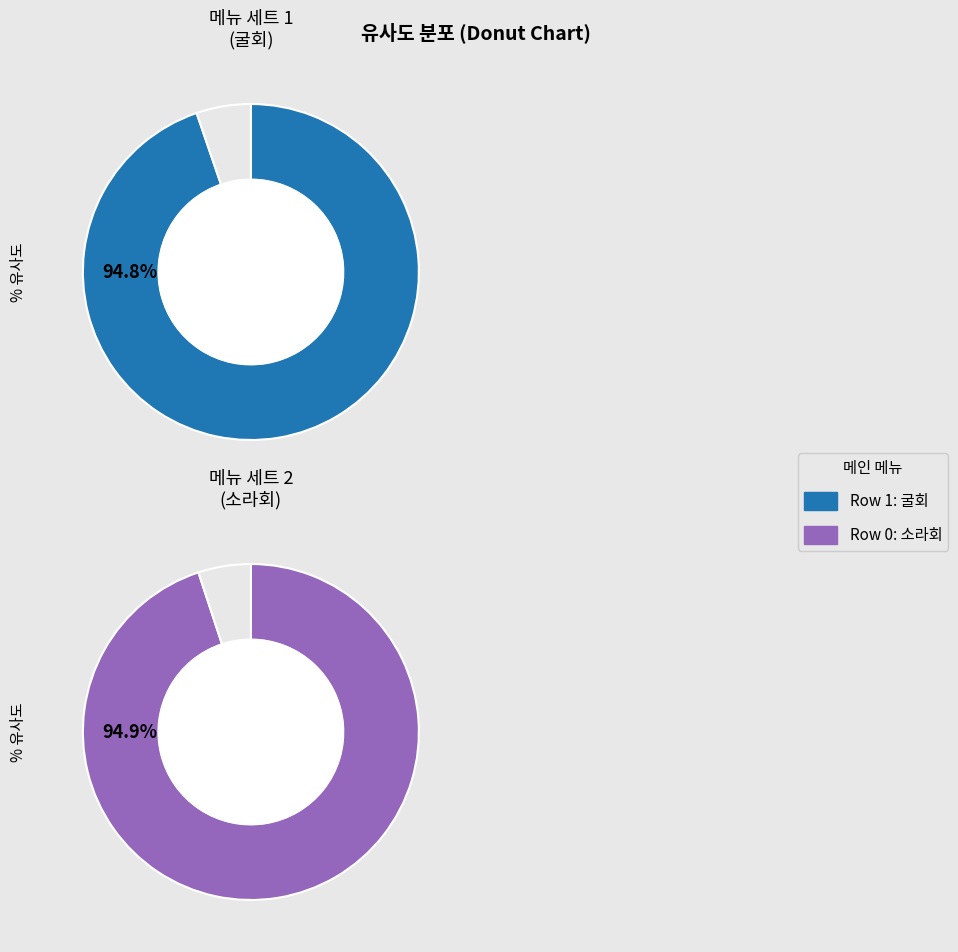

Does 1 account for over 50% of the chart?

No